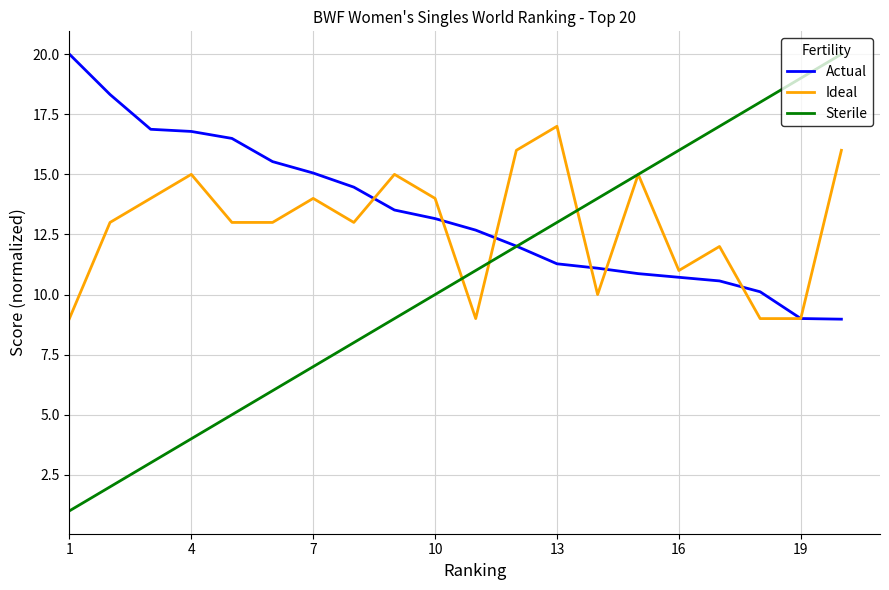

What is the minimum value for Actual?

9.0